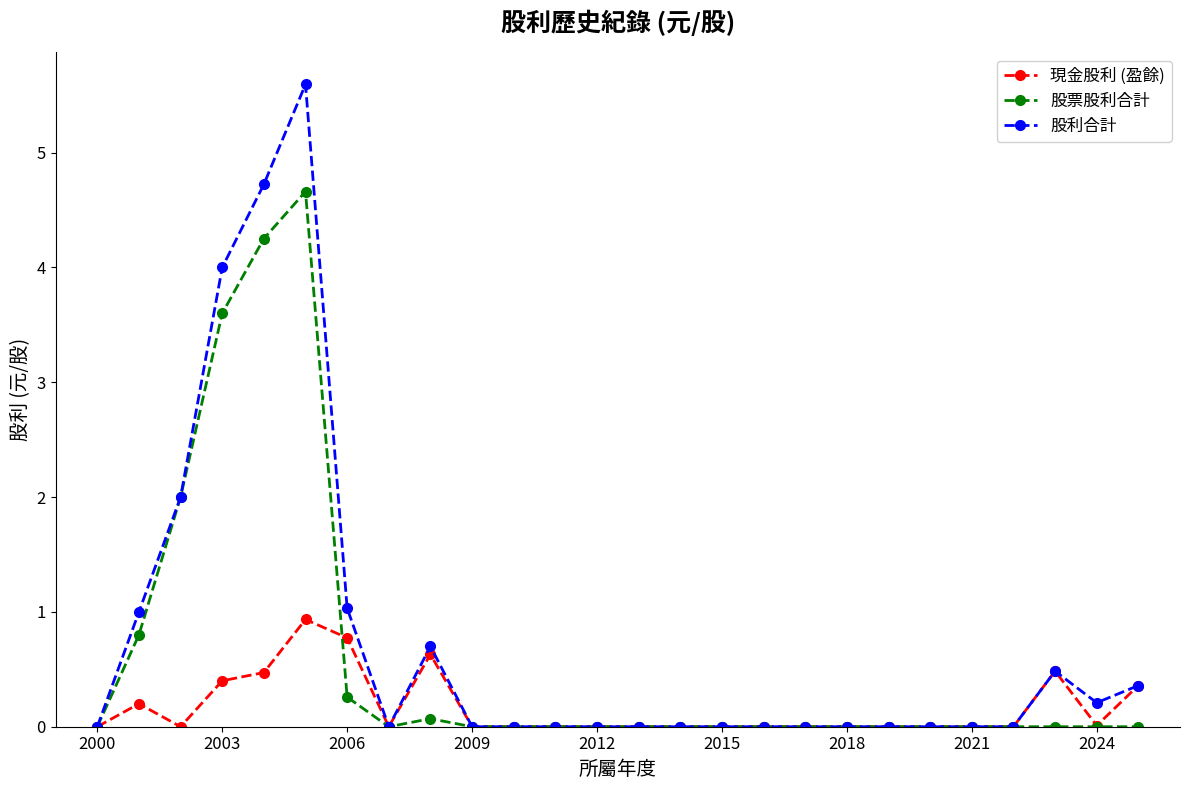

What is the value of the 股票股利合計 point at the 4th from the left?

3.6